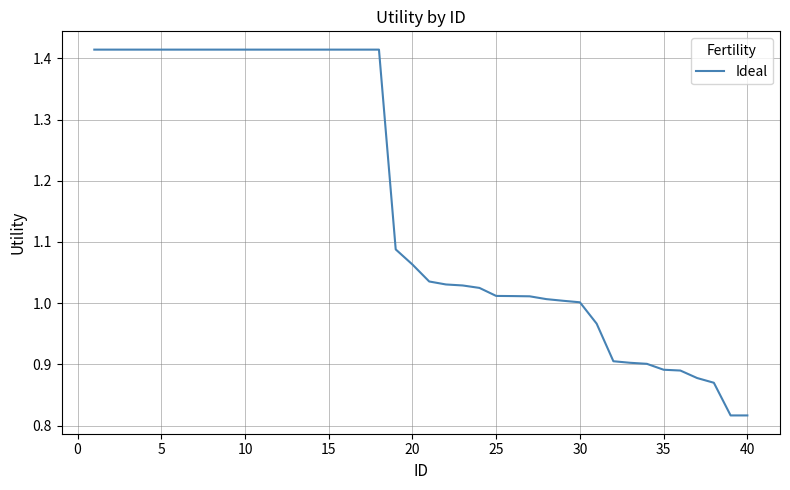

What is the difference between the maximum and minimum values?

0.6